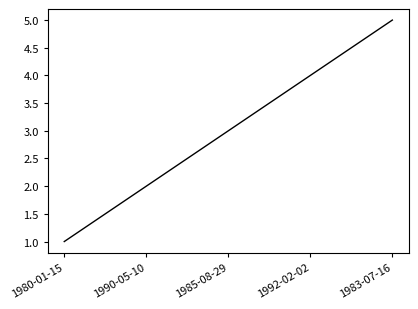

How many categories are shown in the chart?

5